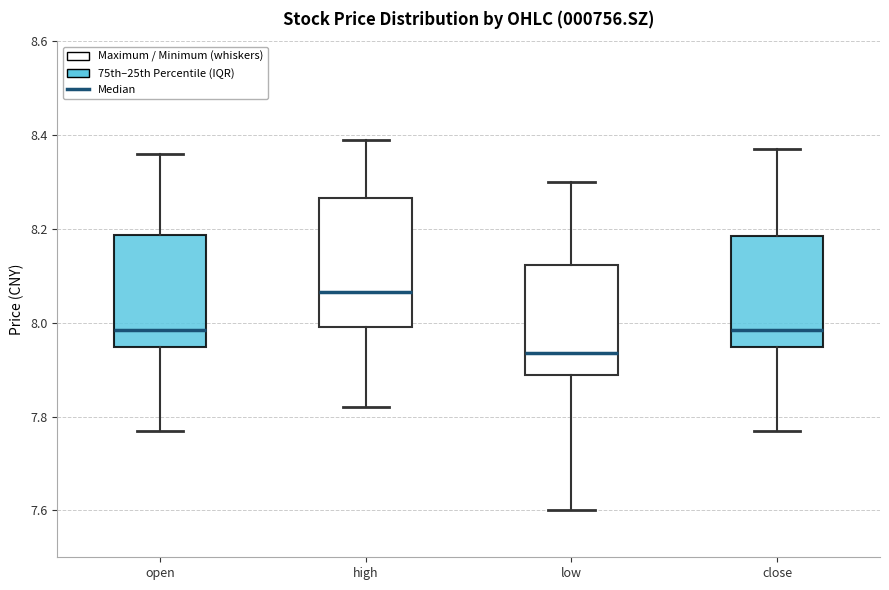

Reading left to right, transcribe this box plot: for each box, give where its median line is, the range the box spans, and where its two whiskers end, as read against the y-axis. The values are not printed on the chart, so give them approximately, as read against the axis.

open: median 7.98, box 7.94 to 8.18, whiskers 7.78 to 8.36
high: median 8.06, box 8.00 to 8.26, whiskers 7.82 to 8.40
low: median 7.94, box 7.88 to 8.12, whiskers 7.60 to 8.30
close: median 7.98, box 7.94 to 8.18, whiskers 7.78 to 8.38